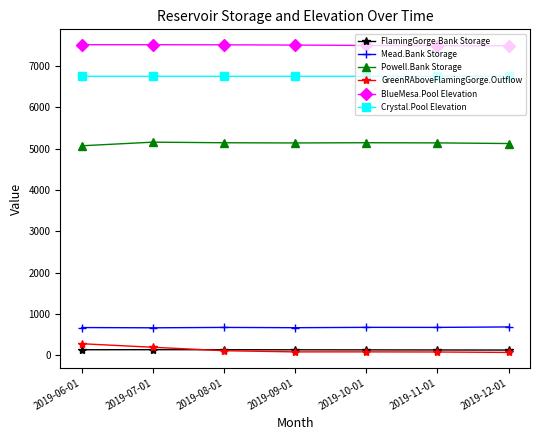

True or false: BlueMesa.Pool Elevation and Powell.Bank Storage cross at least once.

False